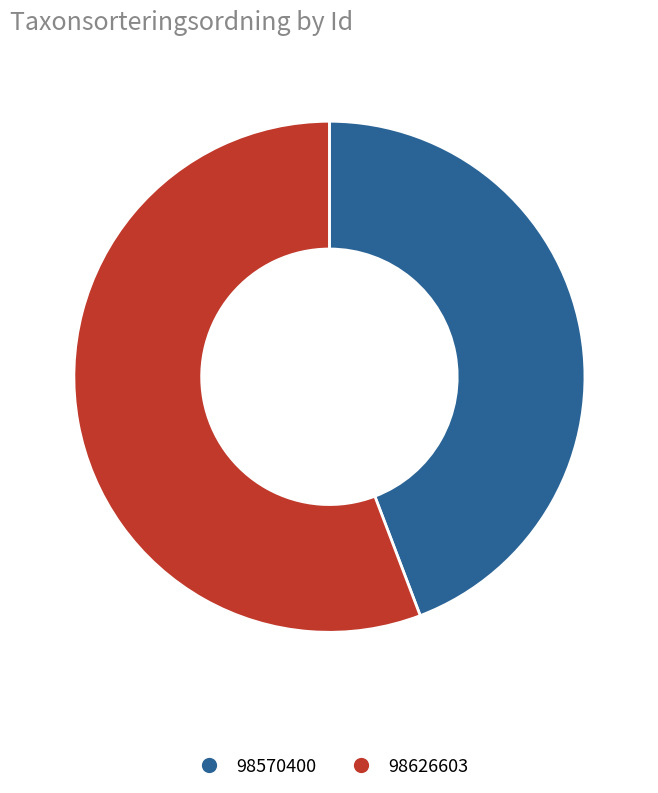

The 98626603 slice represents 56% of the pie. True or false?

True